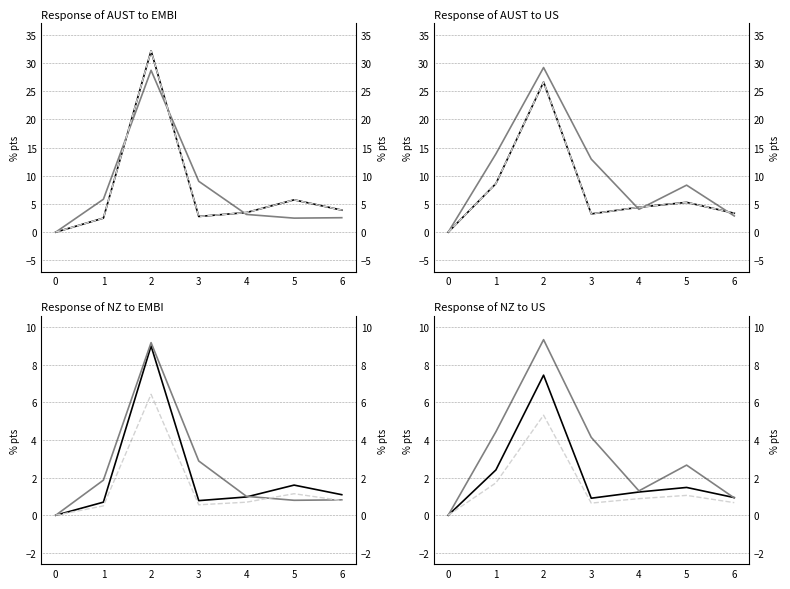

In 5mmdE (col_7), how many points are lower than both neighbors (excluding endpoints)?

1